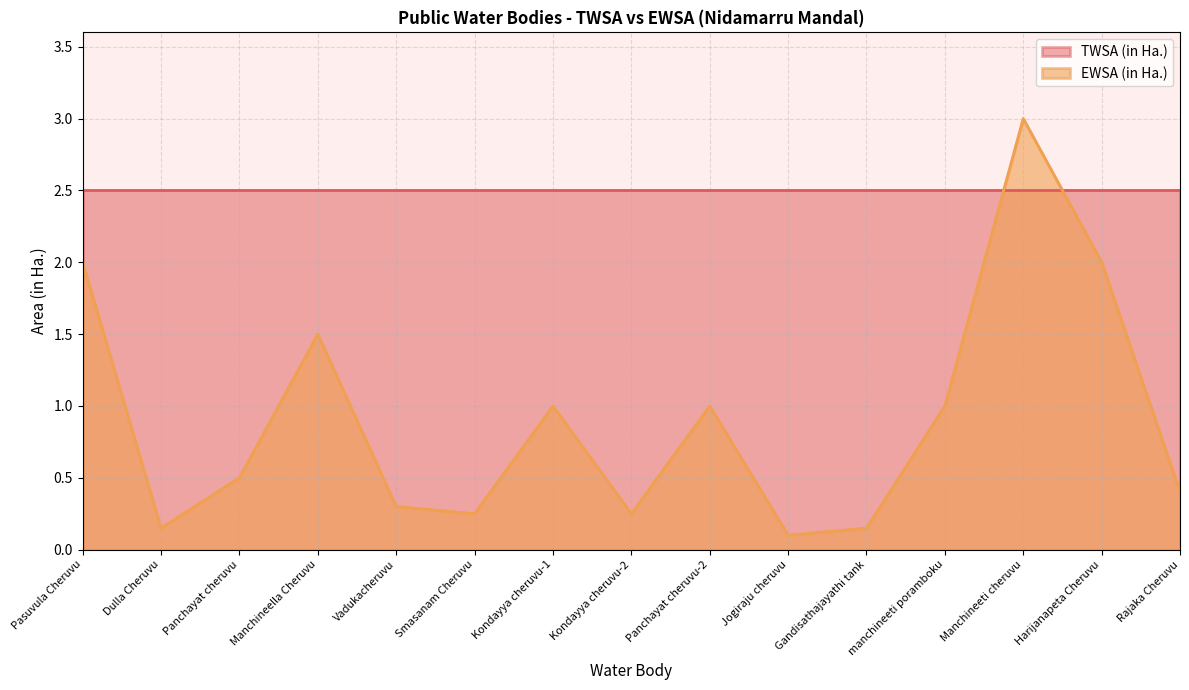

Does the chart have visible grid lines?

Yes